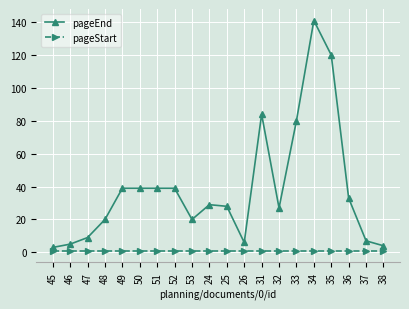

Reading right to left, list all the values displayed in this chart.

pageEnd: 38=4	37=7	36=33	35=120	34=141	33=80	32=27	31=84	26=6	25=28	24=29	53=20	52=39	51=39	50=39	49=39	48=20	47=9	46=5	45=3
pageStart: 38=1	37=1	36=1	35=1	34=1	33=1	32=1	31=1	26=1	25=1	24=1	53=1	52=1	51=1	50=1	49=1	48=1	47=1	46=1	45=1